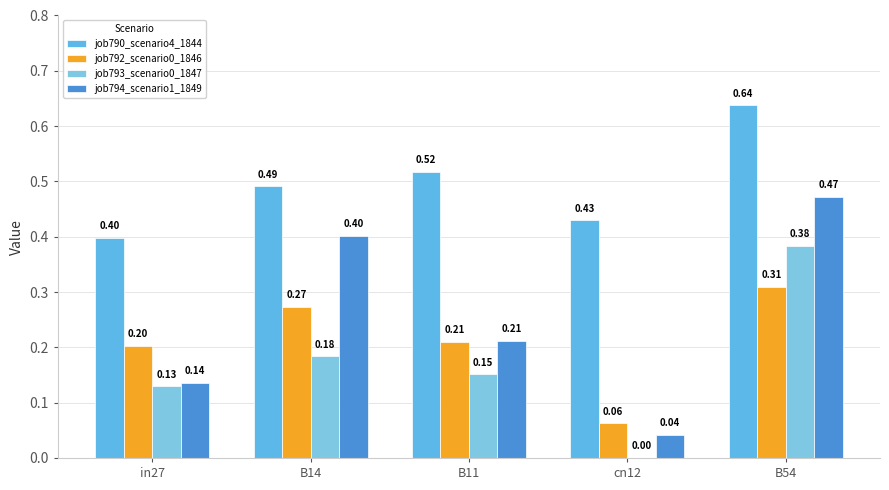

How many groups of bars are there?

5